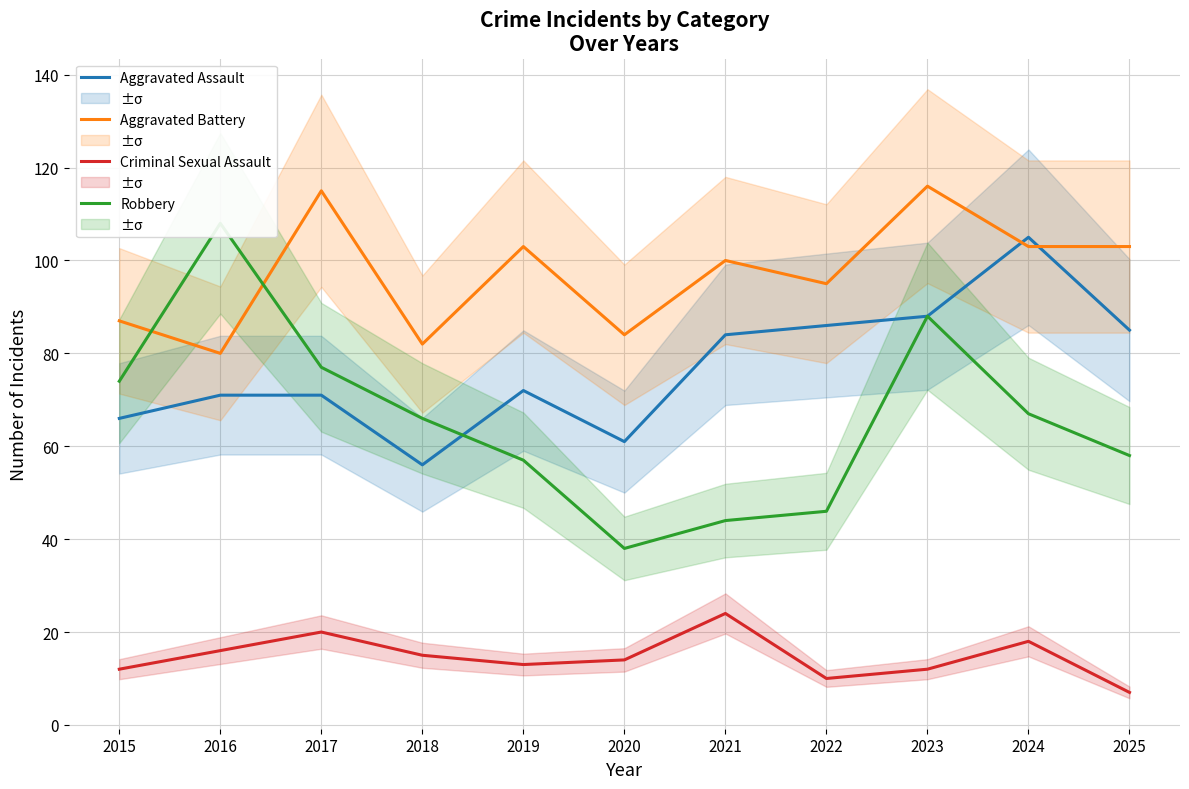

What are all the series names shown in the legend?

Aggravated Assault, Aggravated Battery, Criminal Sexual Assault, Robbery